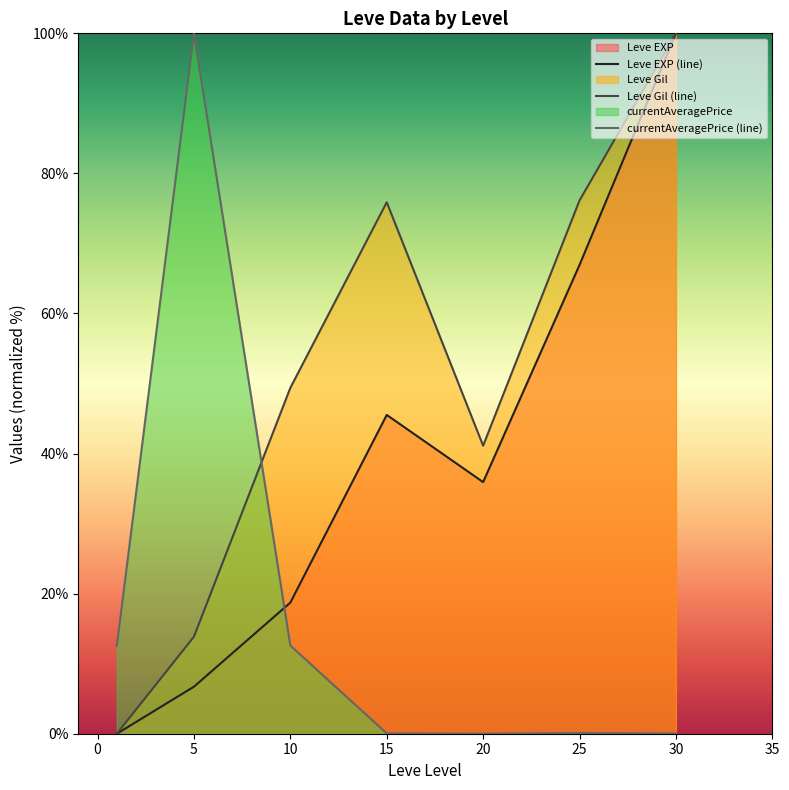

What is the maximum value for currentAveragePrice (line)?

100.0